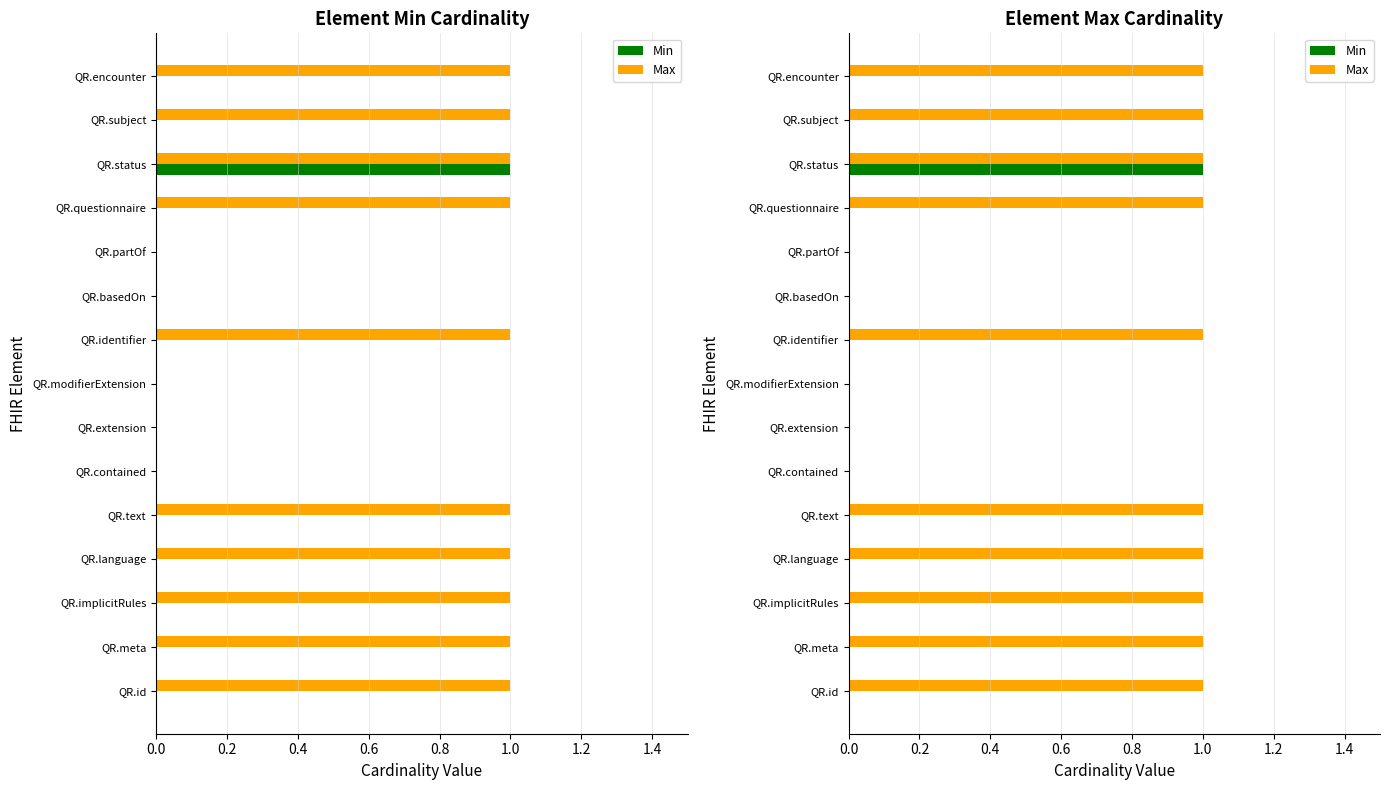

Which series has the largest total across all categories?

Max